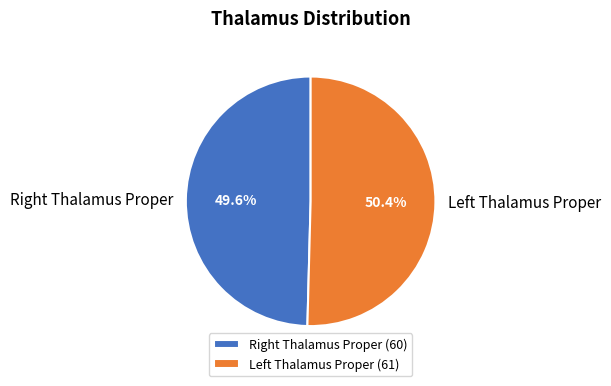

To the nearest percent, what is the average slice percentage?

50%